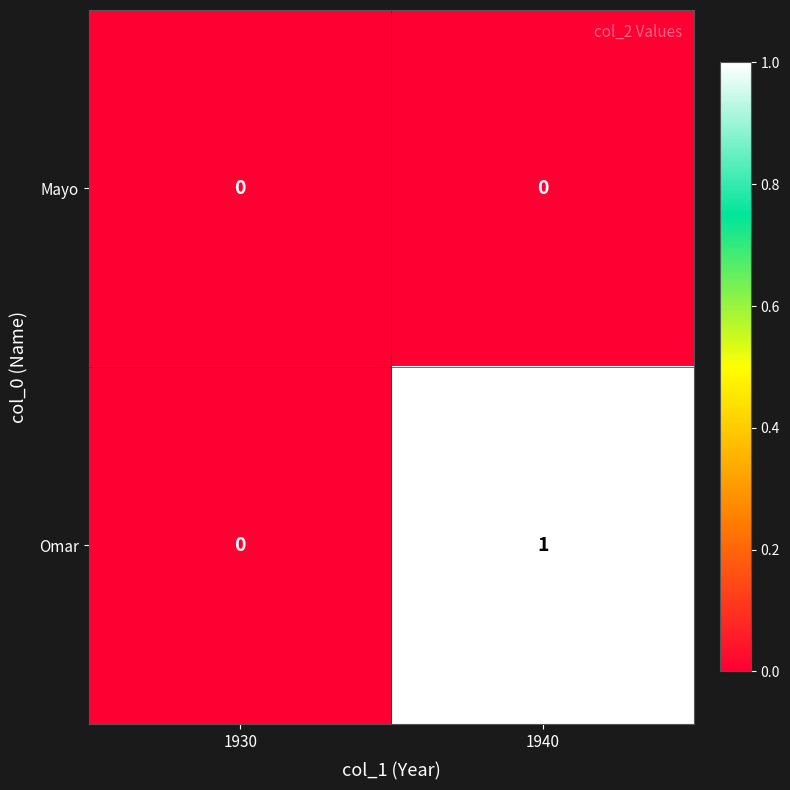

Reading left to right, extract all data points from this chart.

Mayo: 0	0
Omar: 0	1